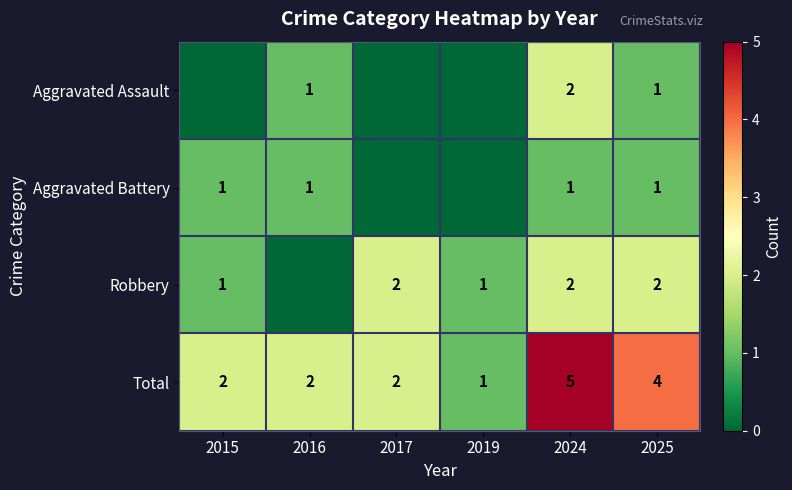

At which category does the chart reach its minimum across all series?

2015